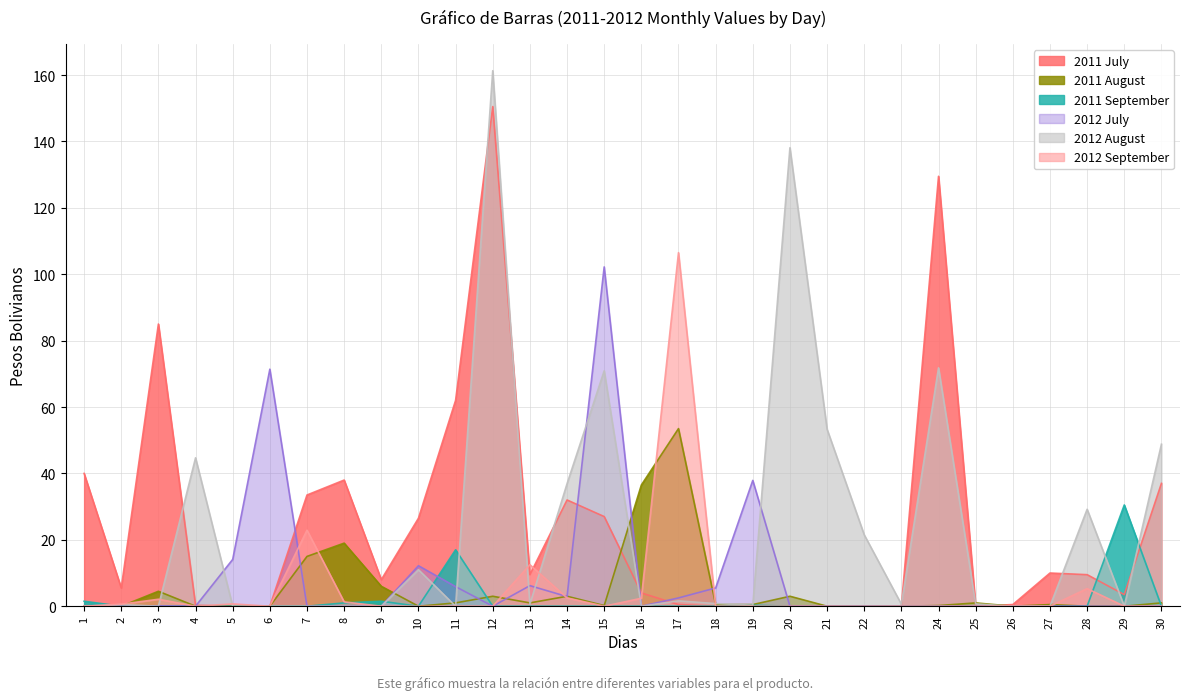

How many values in the 2011 September series exceed 0?

7